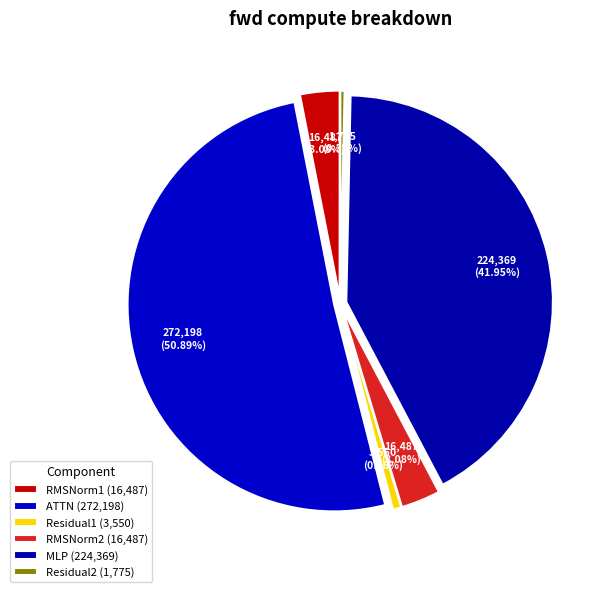

How many segments does this pie chart have?

6